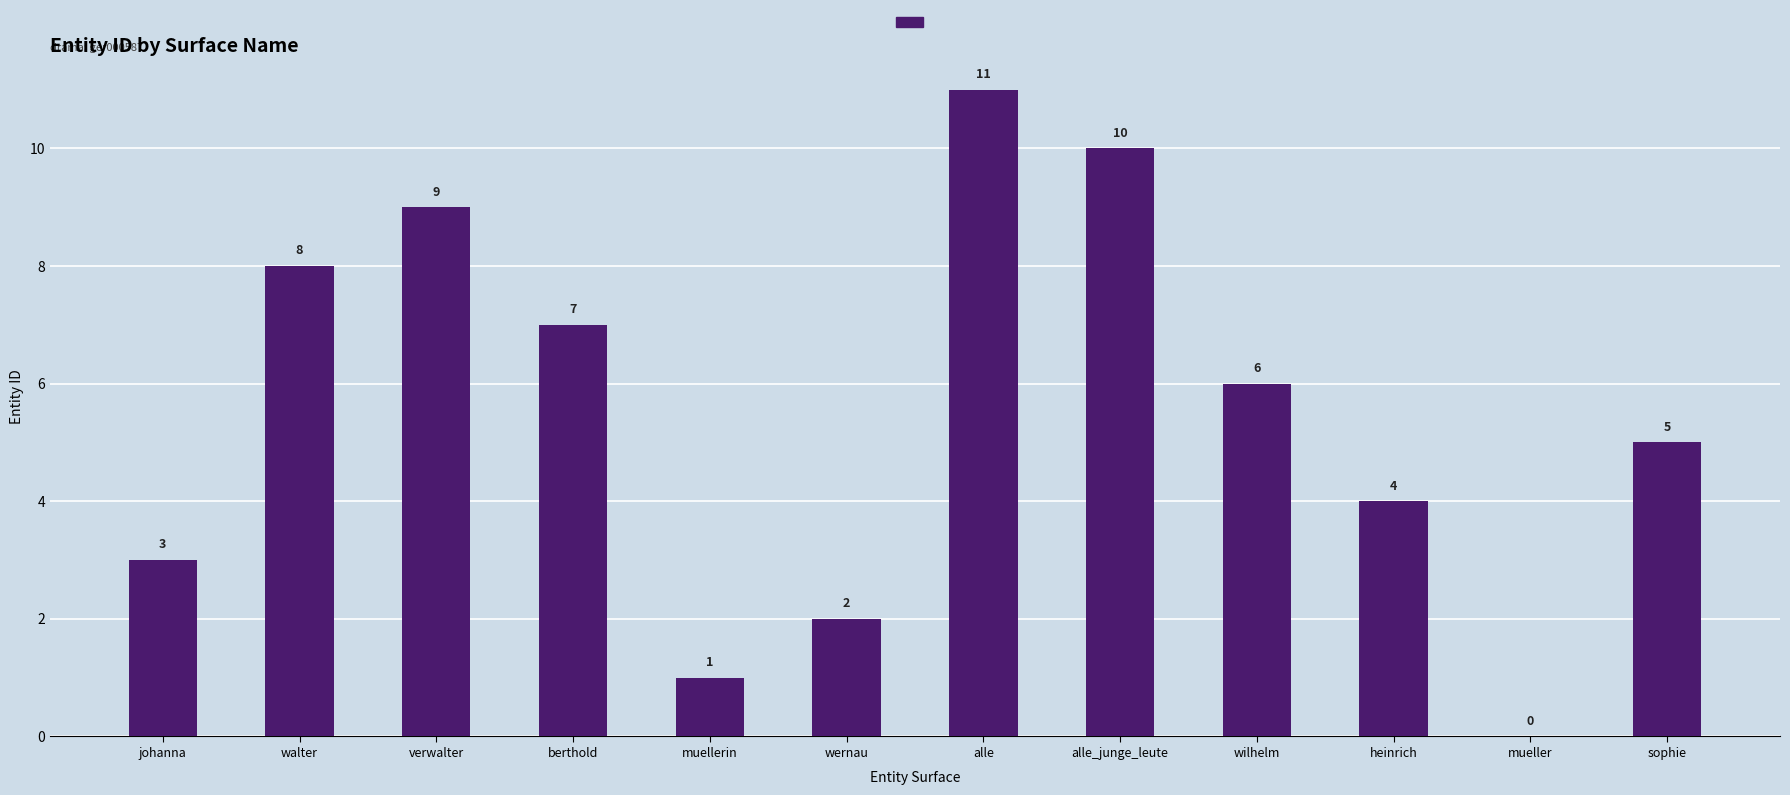

Reading left to right, transcribe all the data shown in this chart.

johanna=3	walter=8	verwalter=9	berthold=7	muellerin=1	wernau=2	alle=11	alle_junge_leute=10	wilhelm=6	heinrich=4	mueller=0	sophie=5